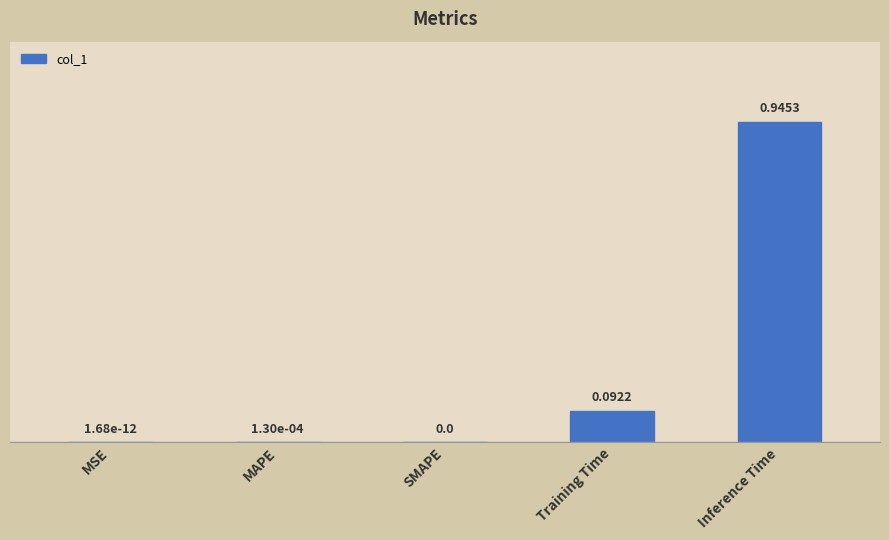

Which category has the highest value across all series?

Inference Time